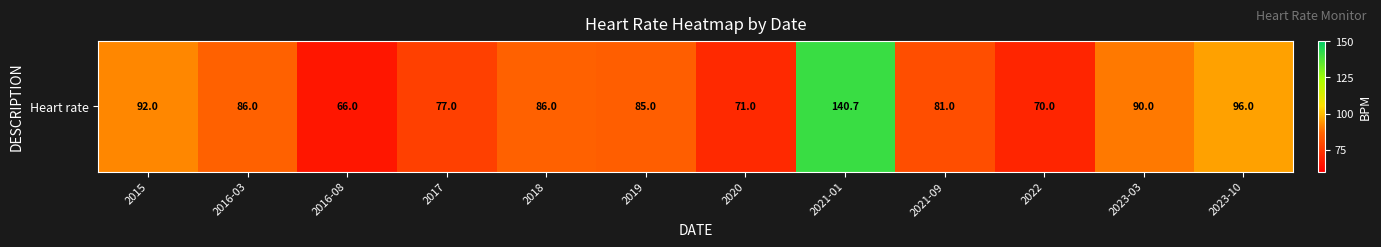

How many series are shown in this chart?

1